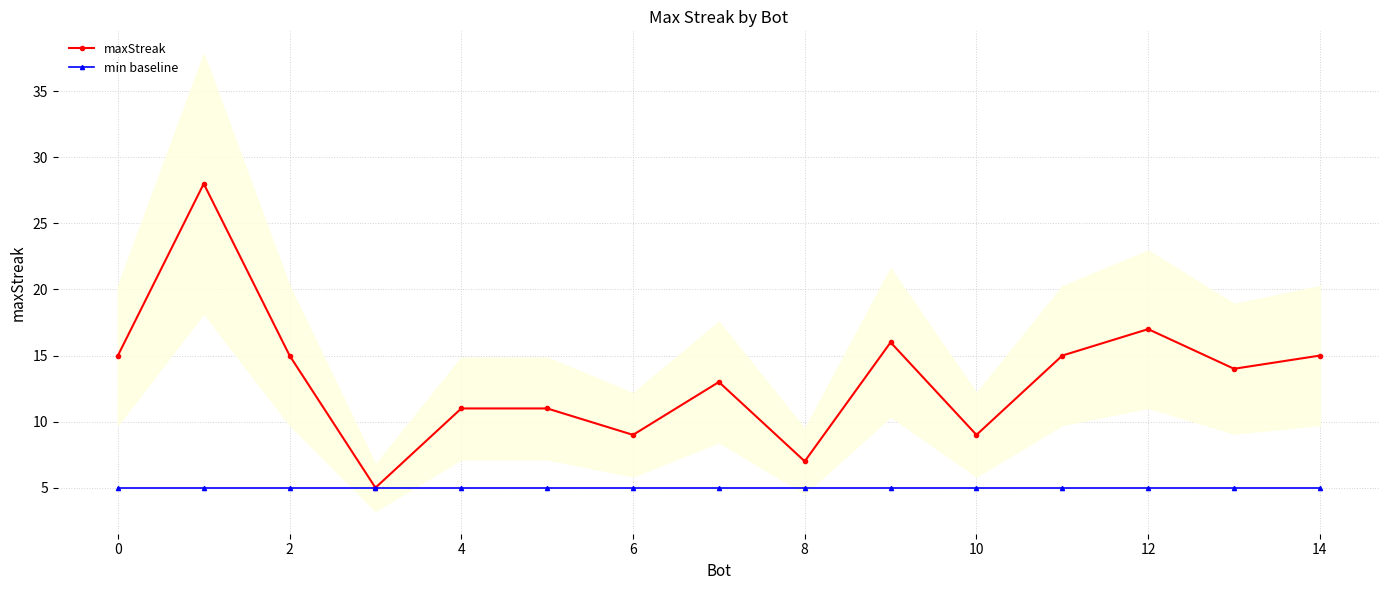

How many data points does each series have?

15